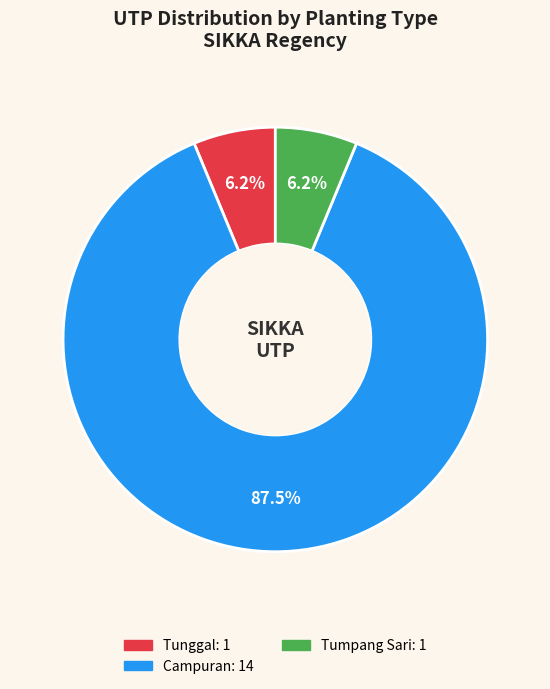

Is there a majority slice in this chart?

Yes